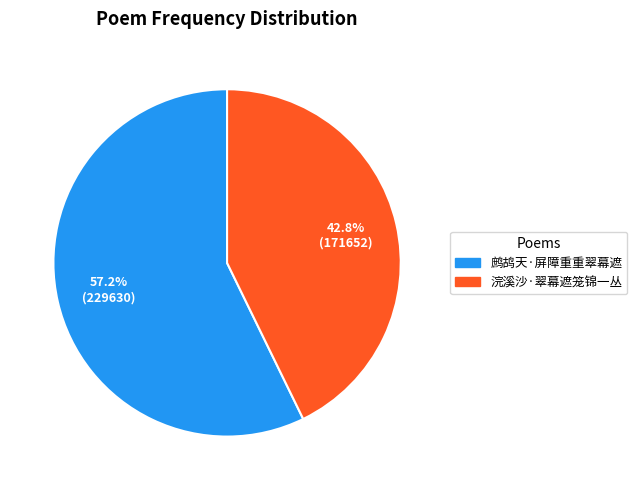

Does 浣溪沙·翠幕遮笼锦一丛 account for over 50% of the chart?

No